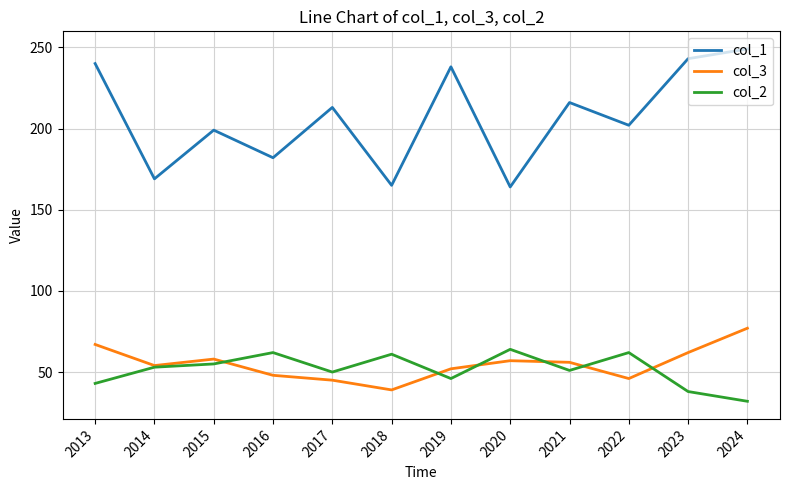

What is the difference between the highest and lowest values at 2021?

165